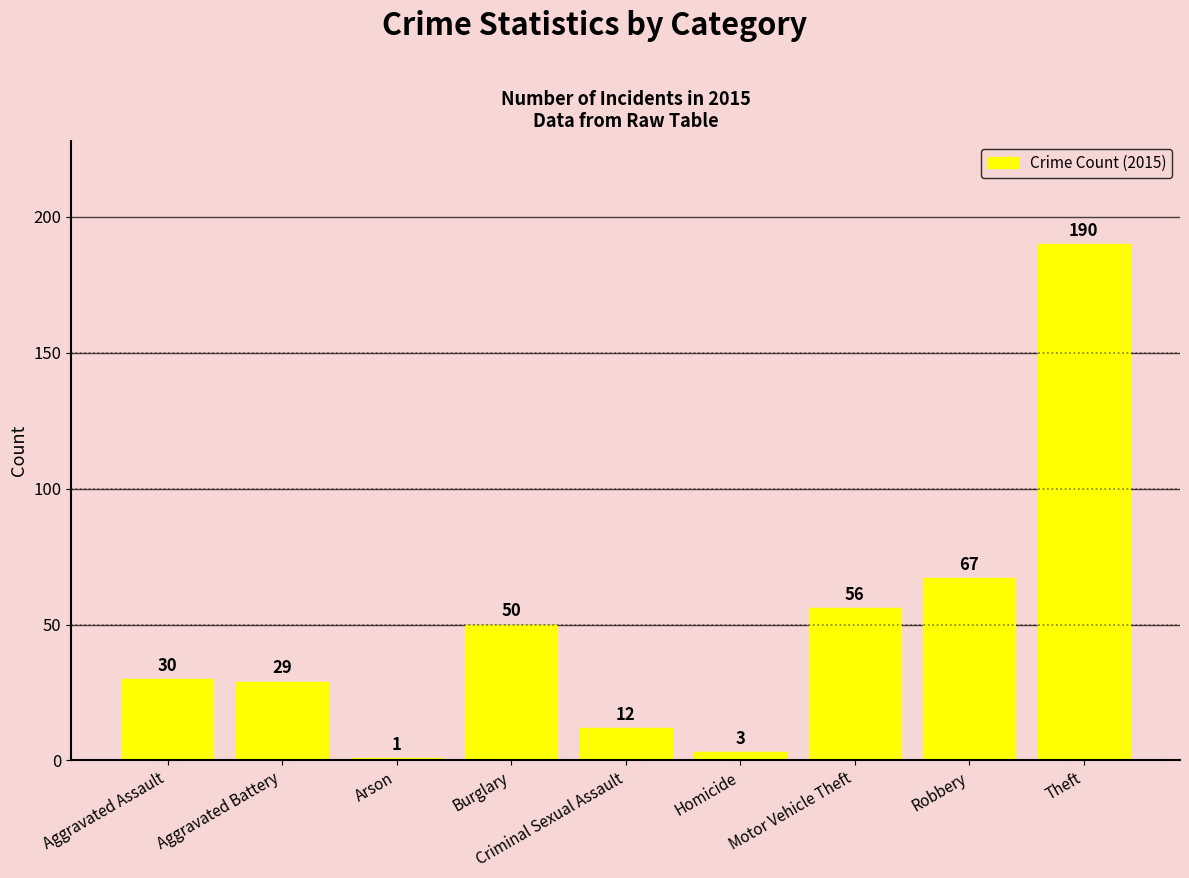

What value does the data have at Aggravated Assault, to the nearest 10?

30